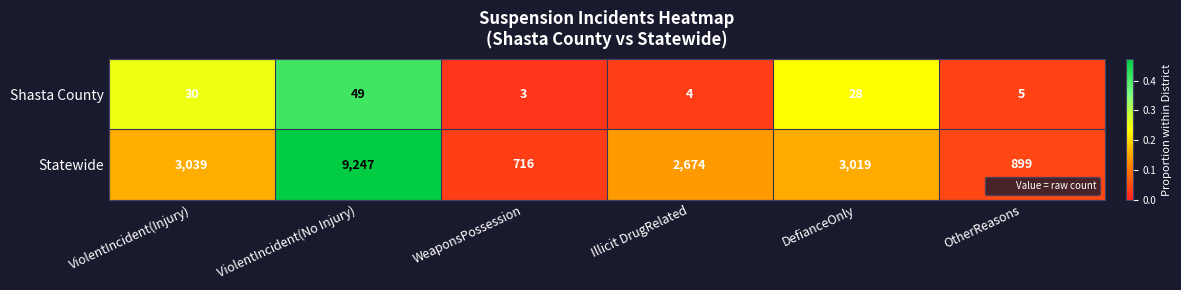

Reading right to left, list all the values displayed in this chart.

Shasta County: 5	28	4	3	49	30
Statewide: 899	3019	2674	716	9247	3039